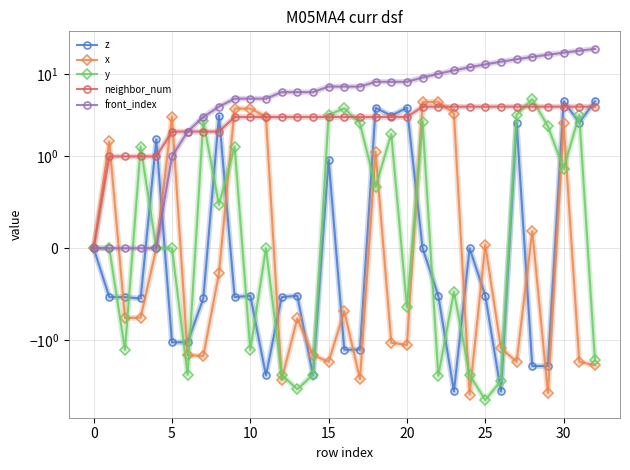

Is this an area chart (filled region under the line)?

No